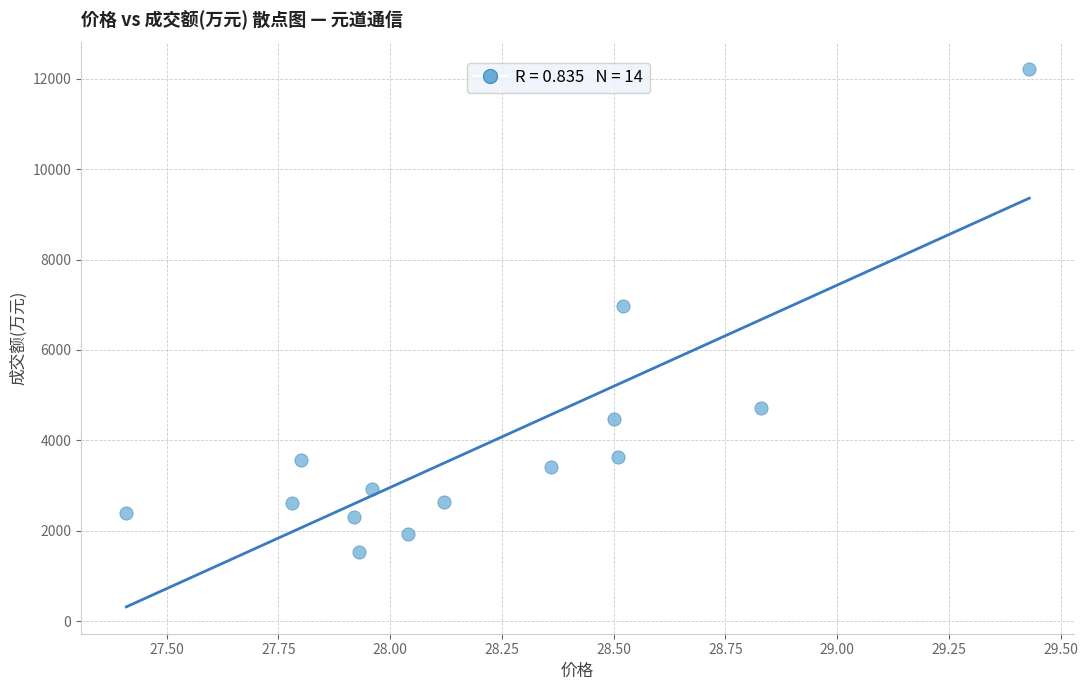

What is the range of Y values (max minus min)?

10669